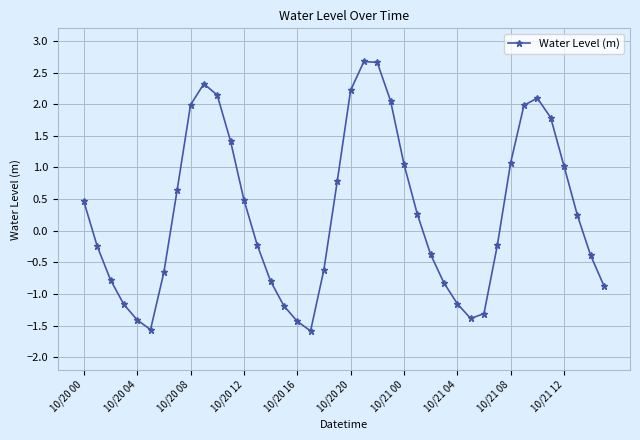

Is this an area chart (filled region under the line)?

No